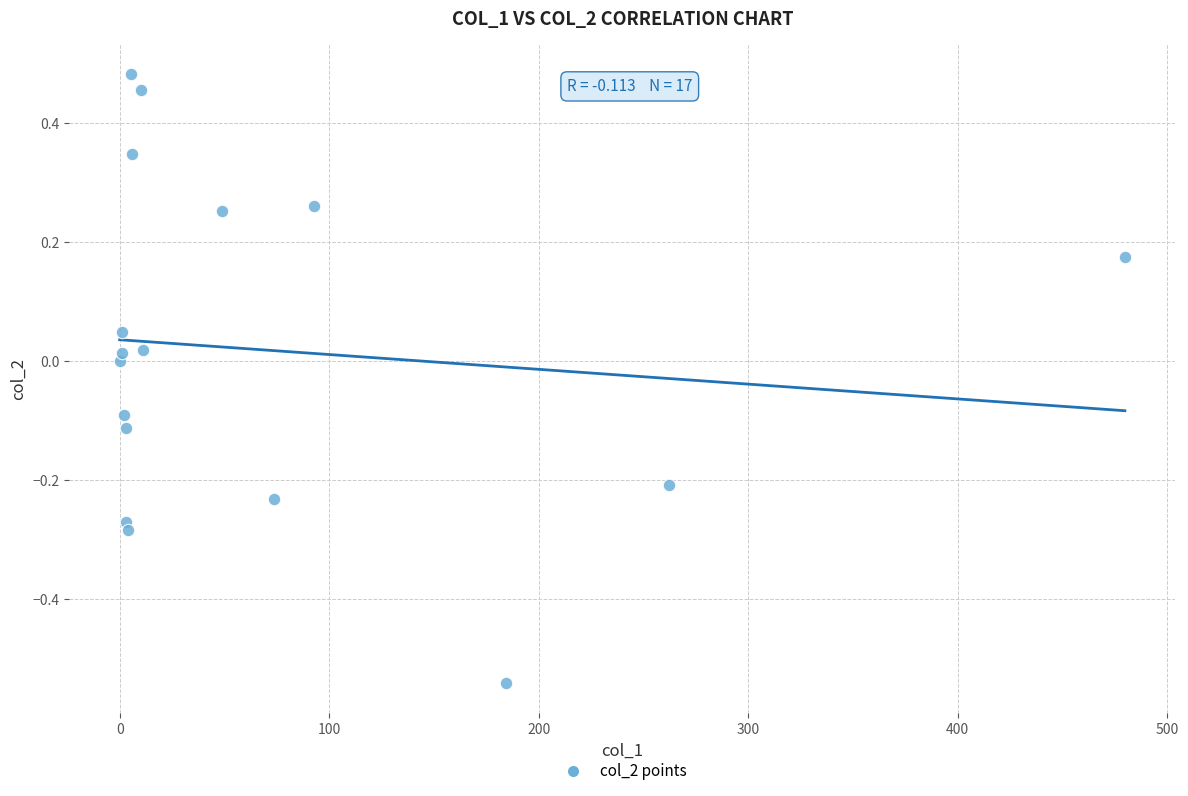

What is the range of X values (max minus min)?

479.9